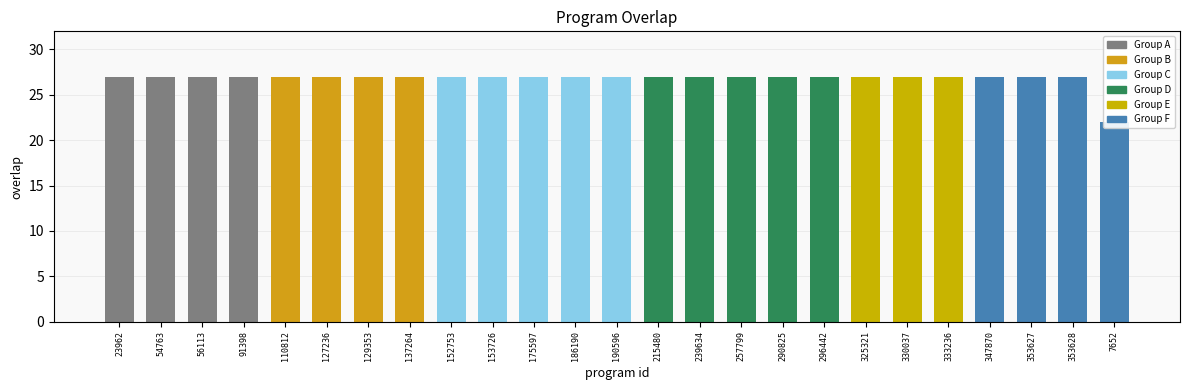

What is the greatest value displayed?

27